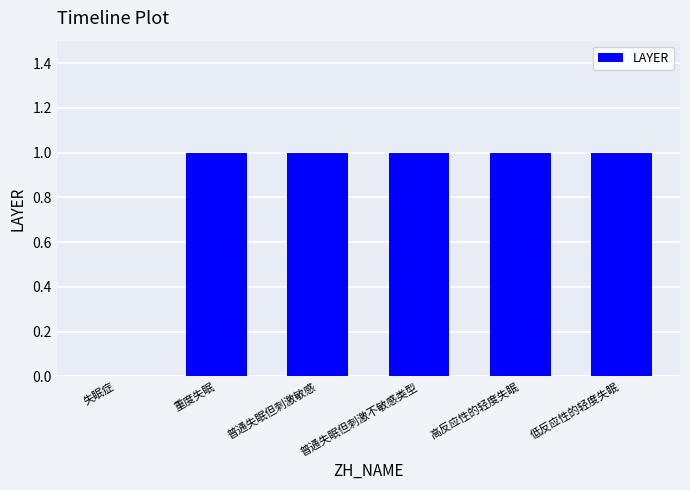

What is the approximate value at 普通失眠但刺激不敏感类型?

1